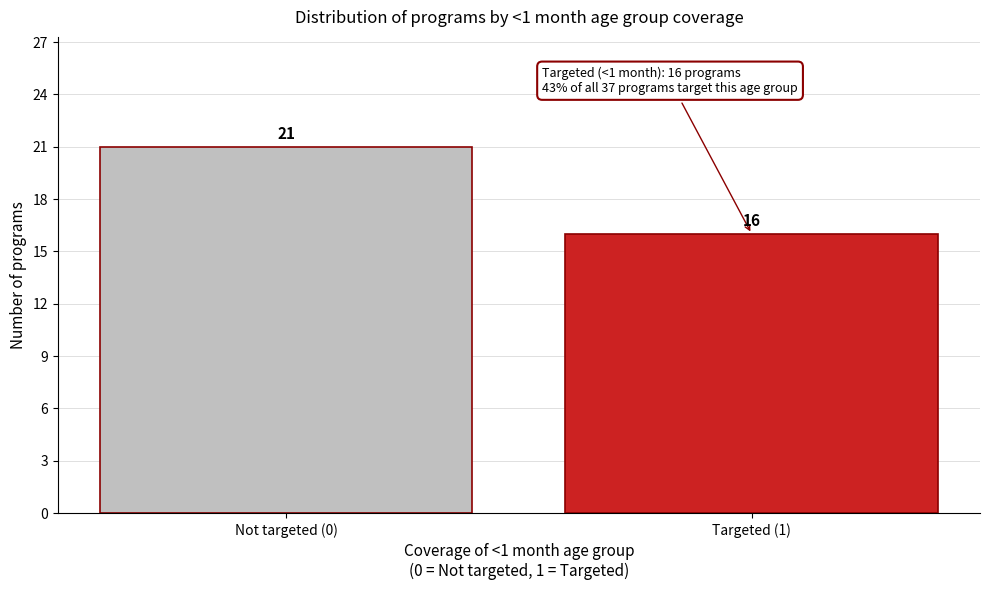

Reading left to right, extract all data points from this chart.

Not targeted (0)=21	Targeted (1)=16